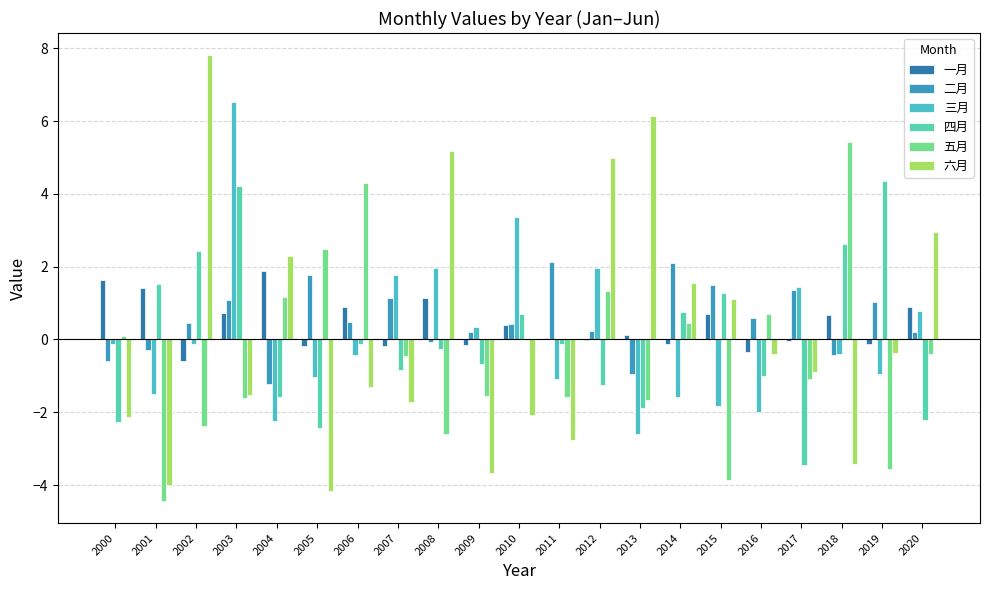

Is the value of 四月 at 2016 greater than the value of 五月 at 2004?

No